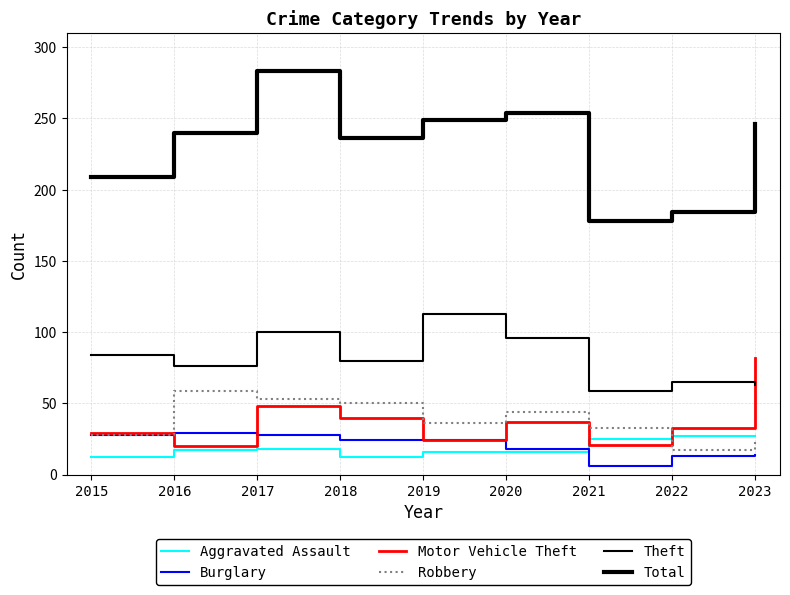

The value of Total at 2018 is 373. True or false?

False